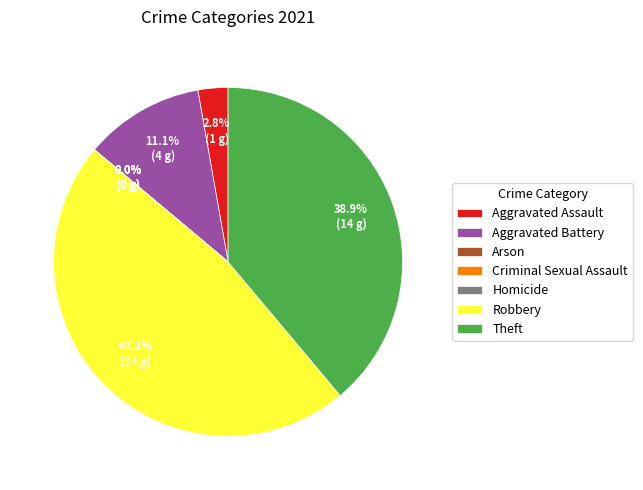

What percentage is NOT represented by Aggravated Battery?

88.9%